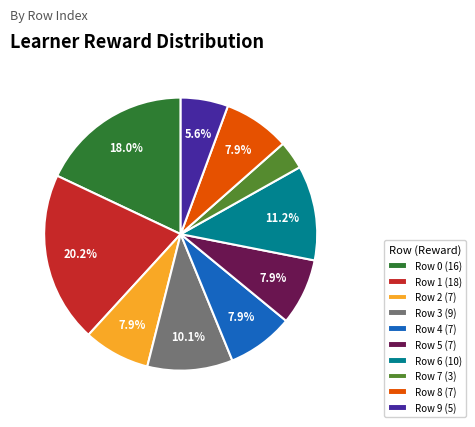

Does any single category account for the majority?

No